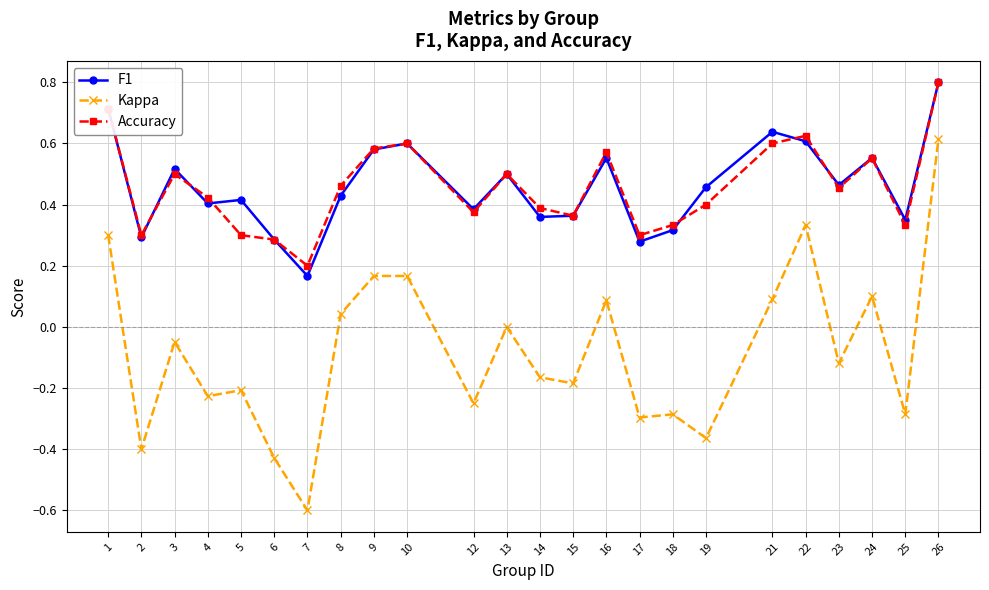

What is the difference between the maximum and second lowest values in the Kappa series?

1.0